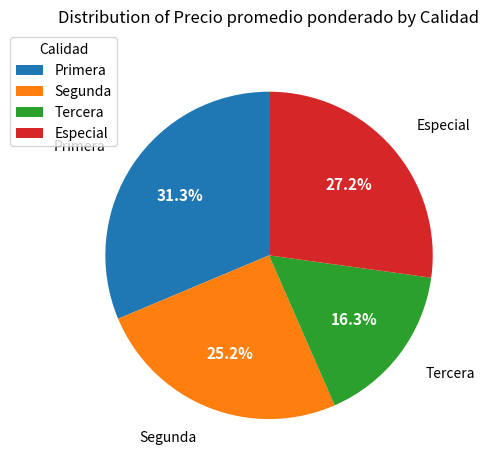

Do Primera and Segunda together represent more than half of the pie?

Yes